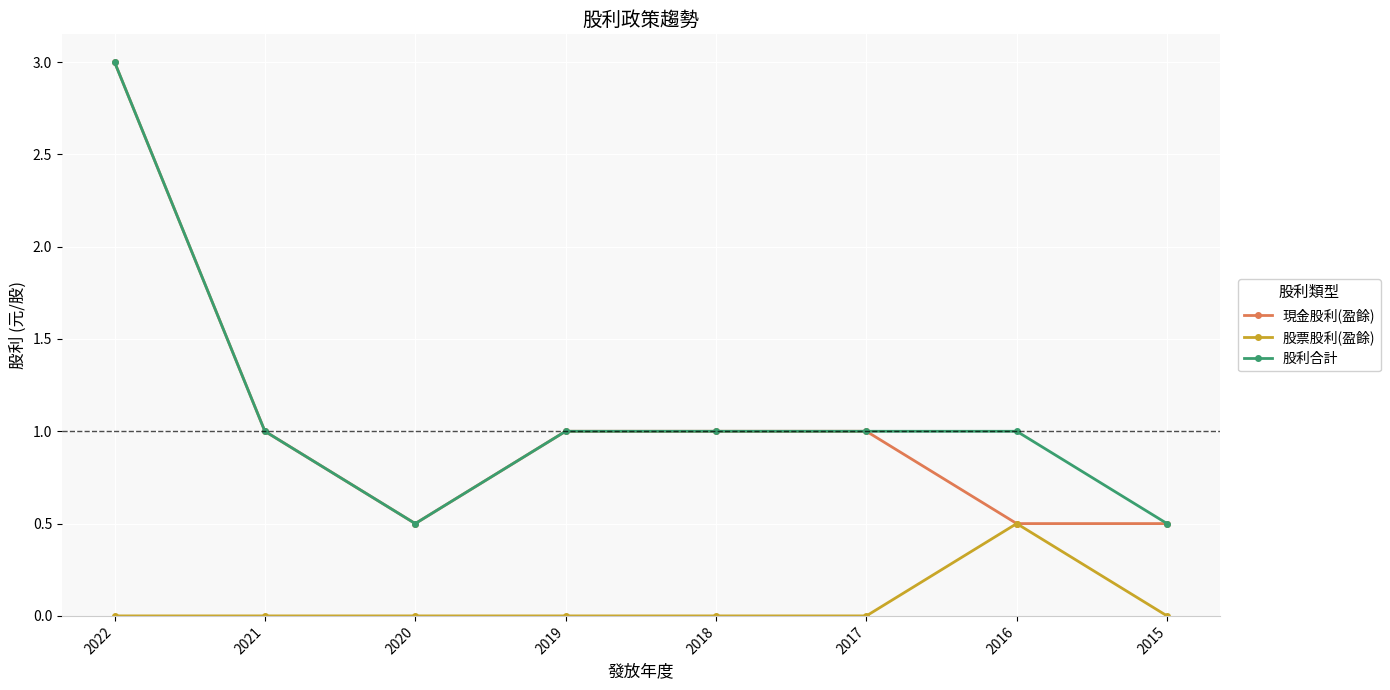

Reading right to left, extract all data points from this chart.

現金股利(盈餘): 0.5	0.5	1.0	1.0	1.0	0.5	1.0	3.0
股票股利(盈餘): 0.0	0.5	0.0	0.0	0.0	0.0	0.0	0.0
股利合計: 0.5	1.0	1.0	1.0	1.0	0.5	1.0	3.0